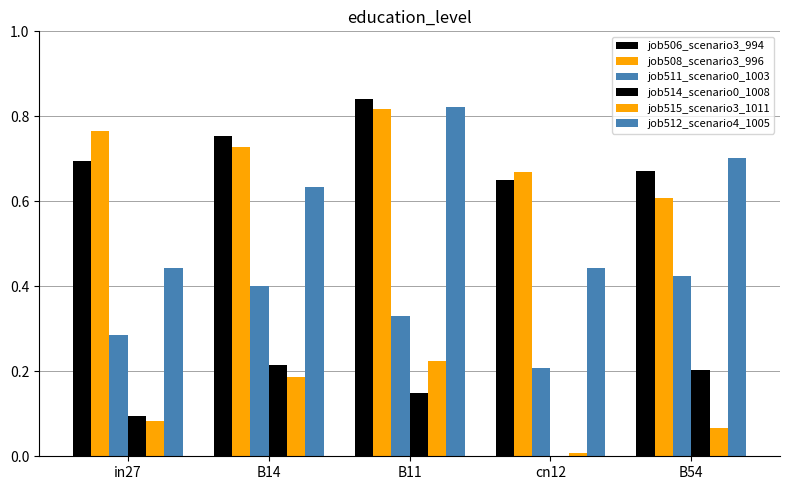

How many categories are shown in the chart?

5